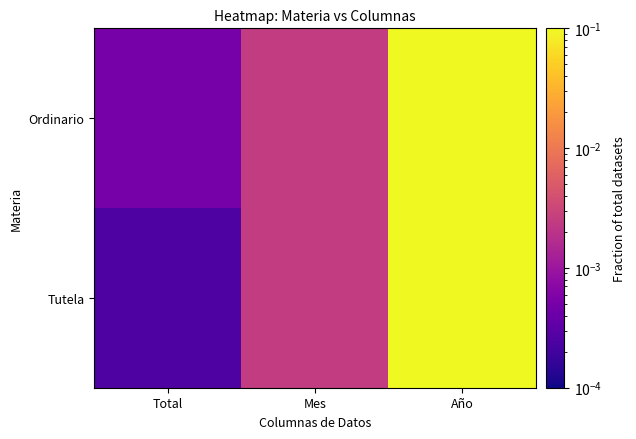

Which label corresponds to the smallest value in the chart?

Total